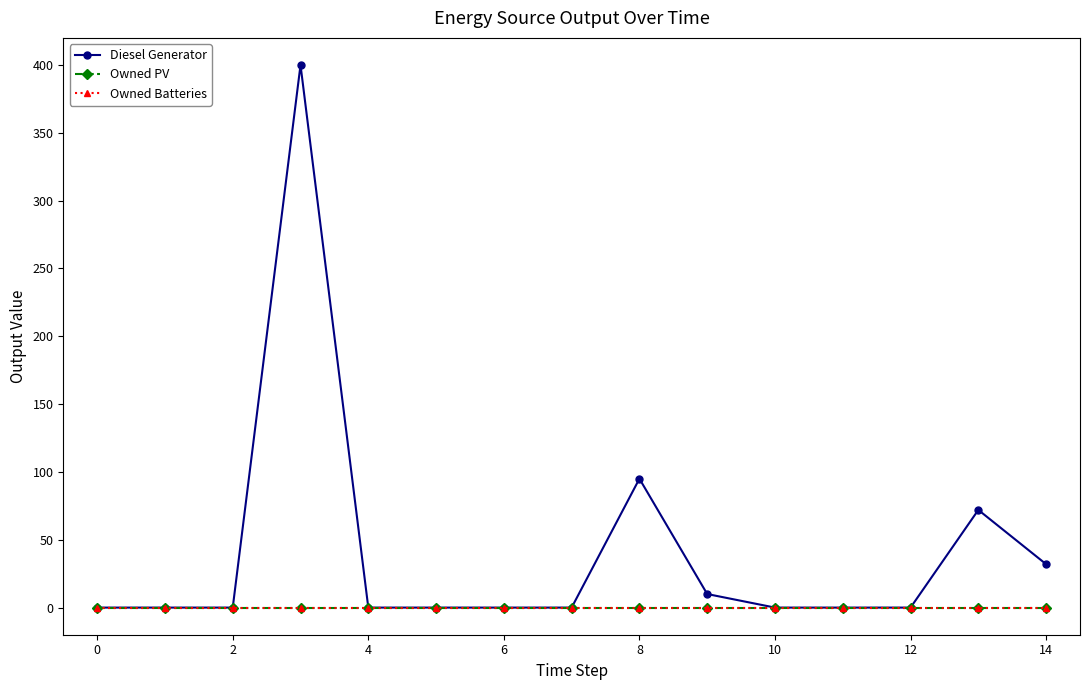

Reading left to right, list all the values displayed in this chart.

Diesel Generator: 0	0	0	400	0	0	0	0	95	10	0	0	0	72	32
Owned PV: 0	0	0	0	0	0	0	0	0	0	0	0	0	0	0
Owned Batteries: 0	0	0	0	0	0	0	0	0	0	0	0	0	0	0